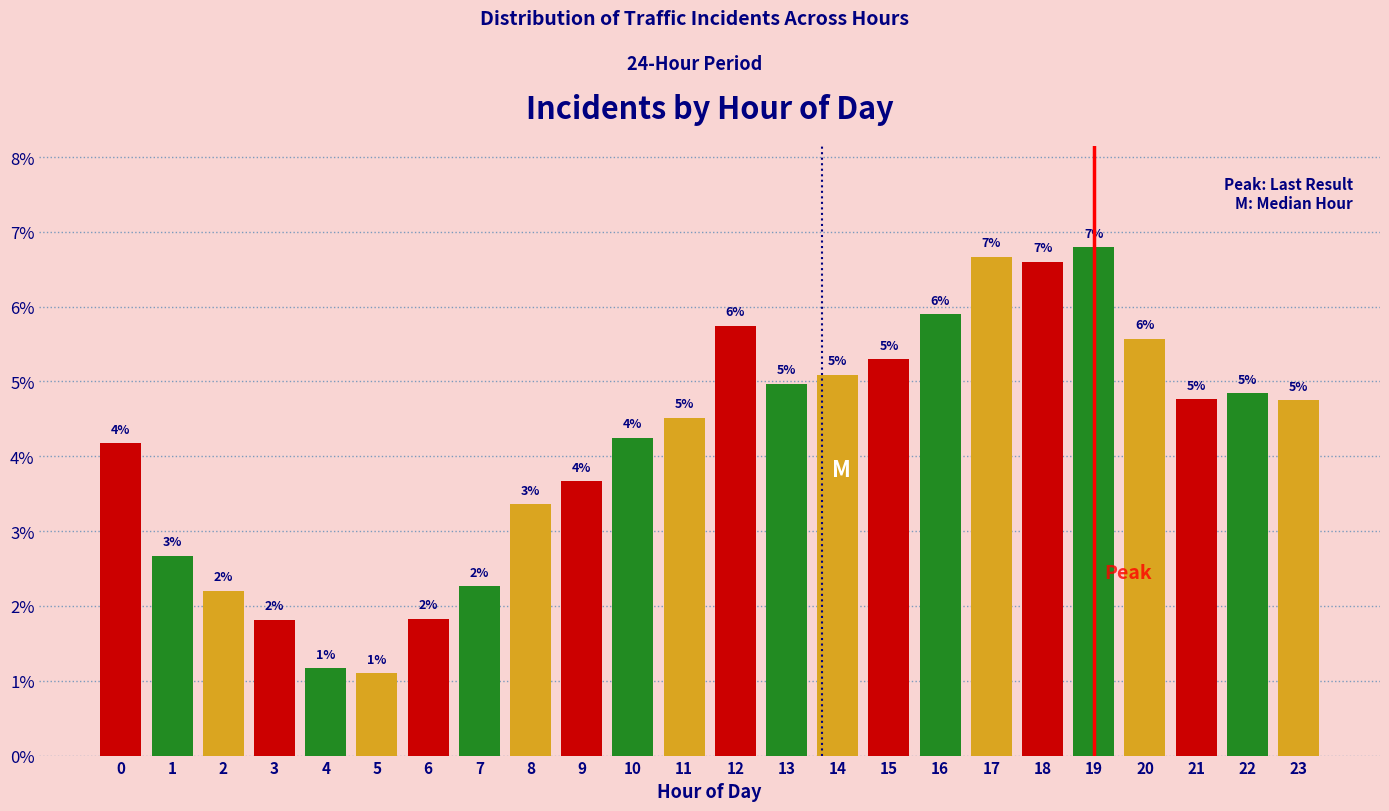

Are the bars horizontal?

No